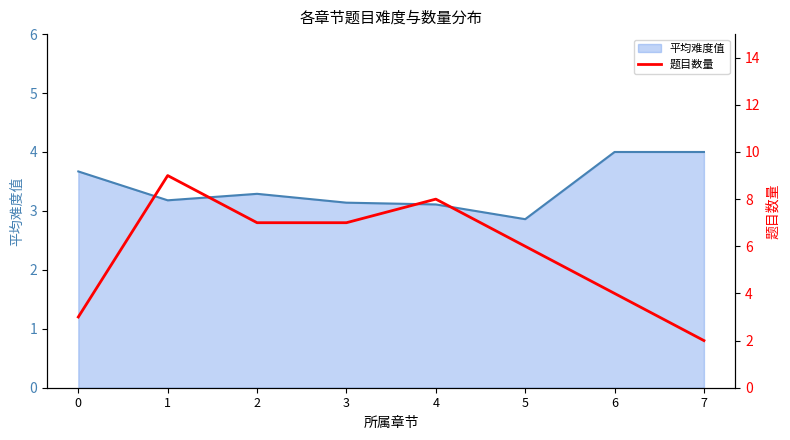

Rank the categories by value from highest to lowest.

1, 4, 2, 3, 5, 6, 0, 7